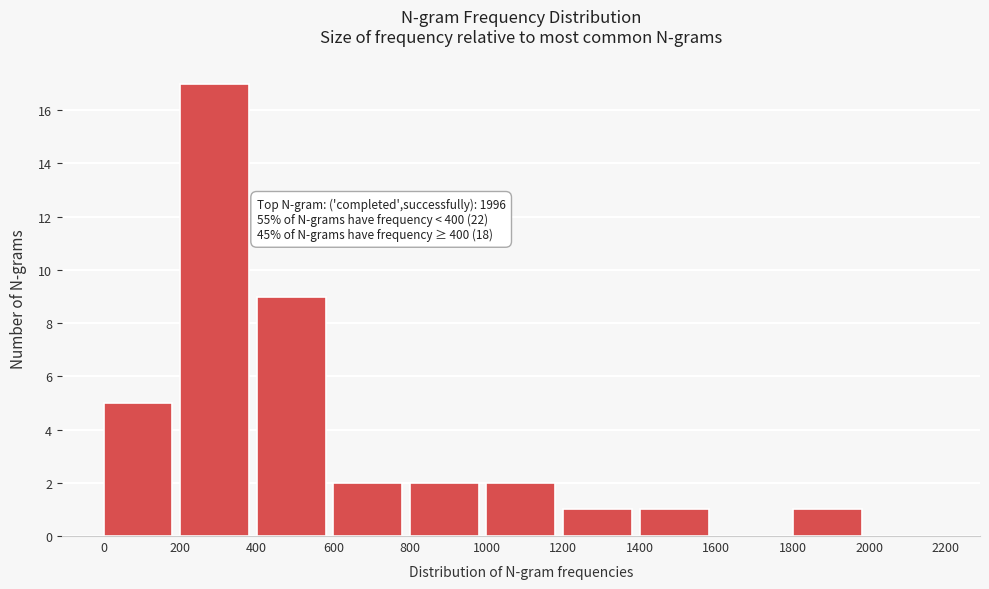

Which range on the x-axis has the tallest bar?

200 to 400